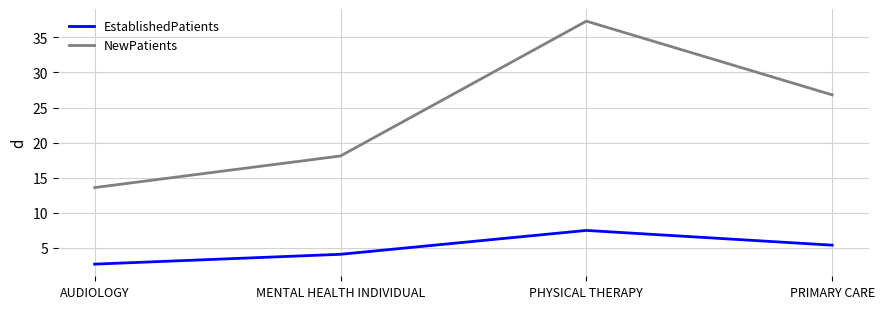

What is the total value across all series at PRIMARY CARE?

32.2